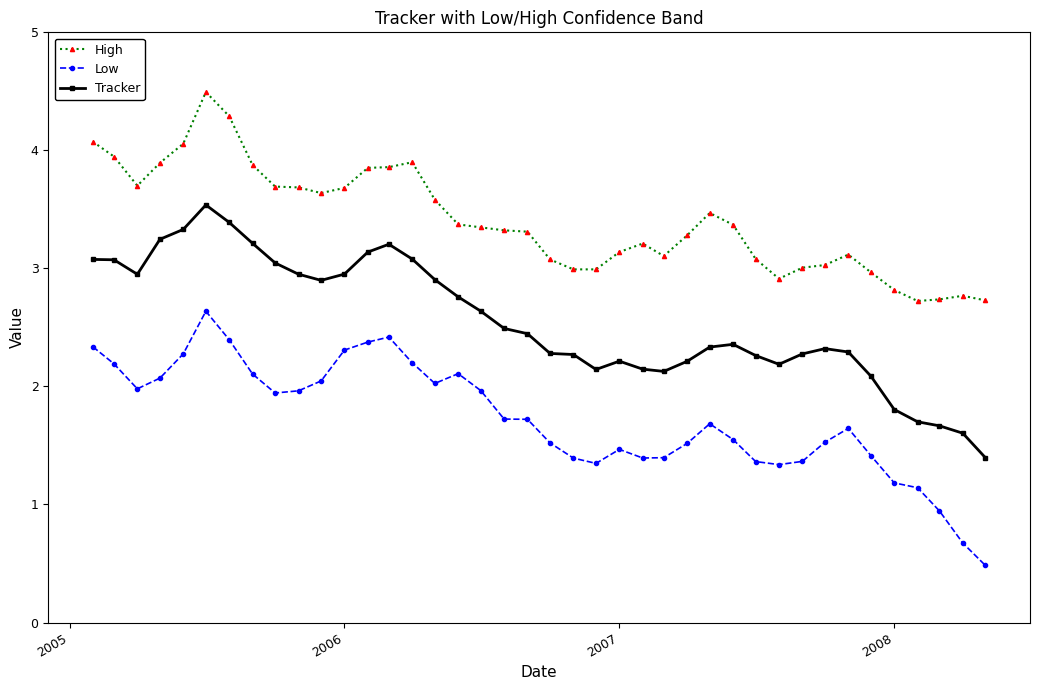

What is the minimum value shown in the chart?

0.5